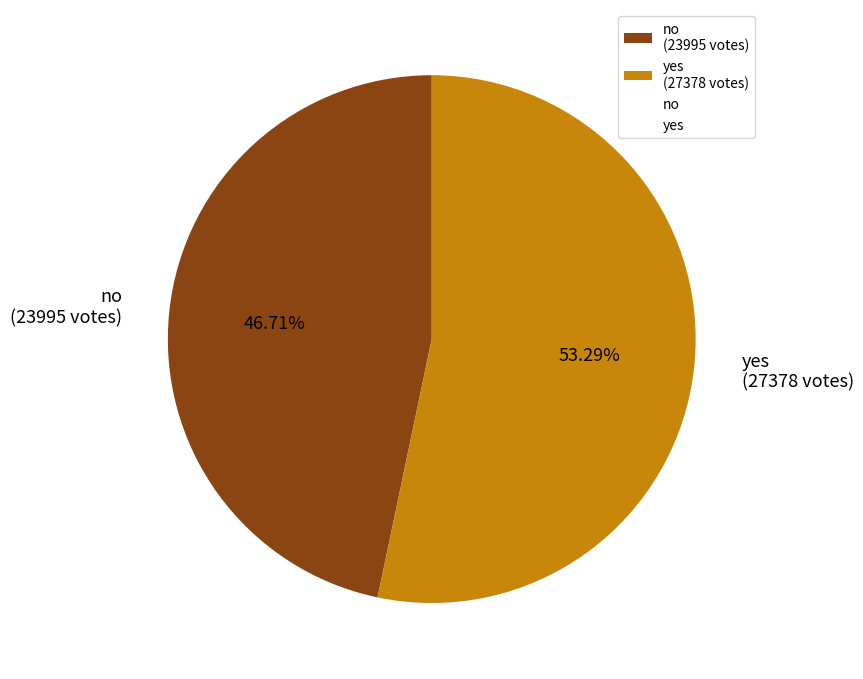

What is the ratio of the value at yes to the value at no?

1.1